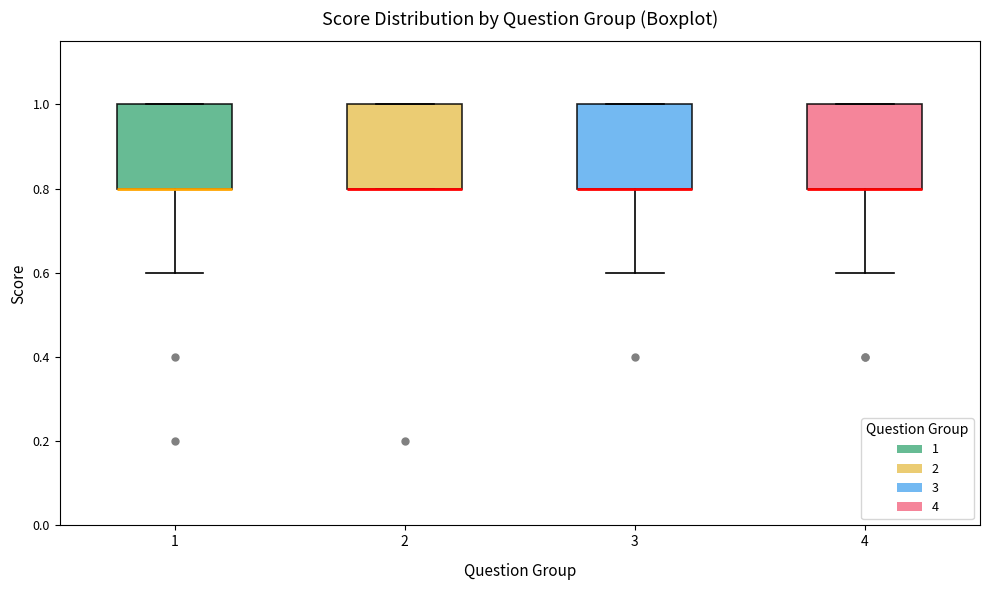

Reading left to right, read every box against the y-axis: the position of its median line, the range the box covers, and the ends of its whiskers. The values are not printed on the chart, so give them approximately, as read against the axis.

1: median 0.8 (drawn on the box's lower edge), box 0.8 to 1.0, whiskers 0.6 to 1.0
2: median 0.8 (drawn on the box's lower edge), box 0.8 to 1.0, whiskers 0.8 to 1.0
3: median 0.8 (drawn on the box's lower edge), box 0.8 to 1.0, whiskers 0.6 to 1.0
4: median 0.8 (drawn on the box's lower edge), box 0.8 to 1.0, whiskers 0.6 to 1.0